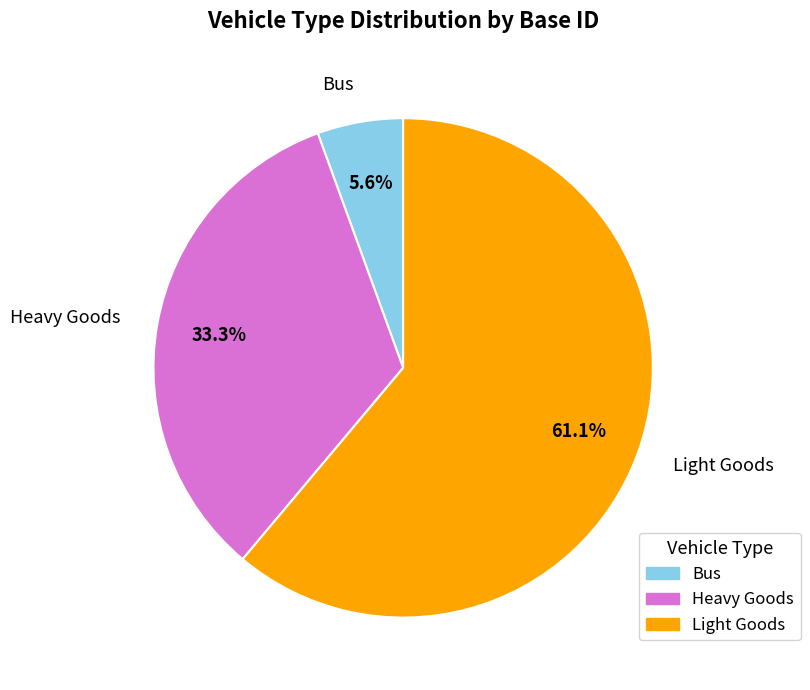

To the nearest percent, what percentage of the pie is Heavy Goods?

33%